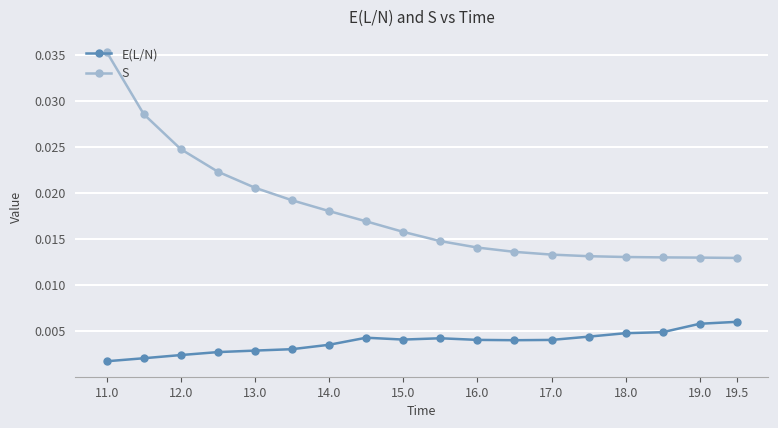

Which series has the widest spread of values?

S